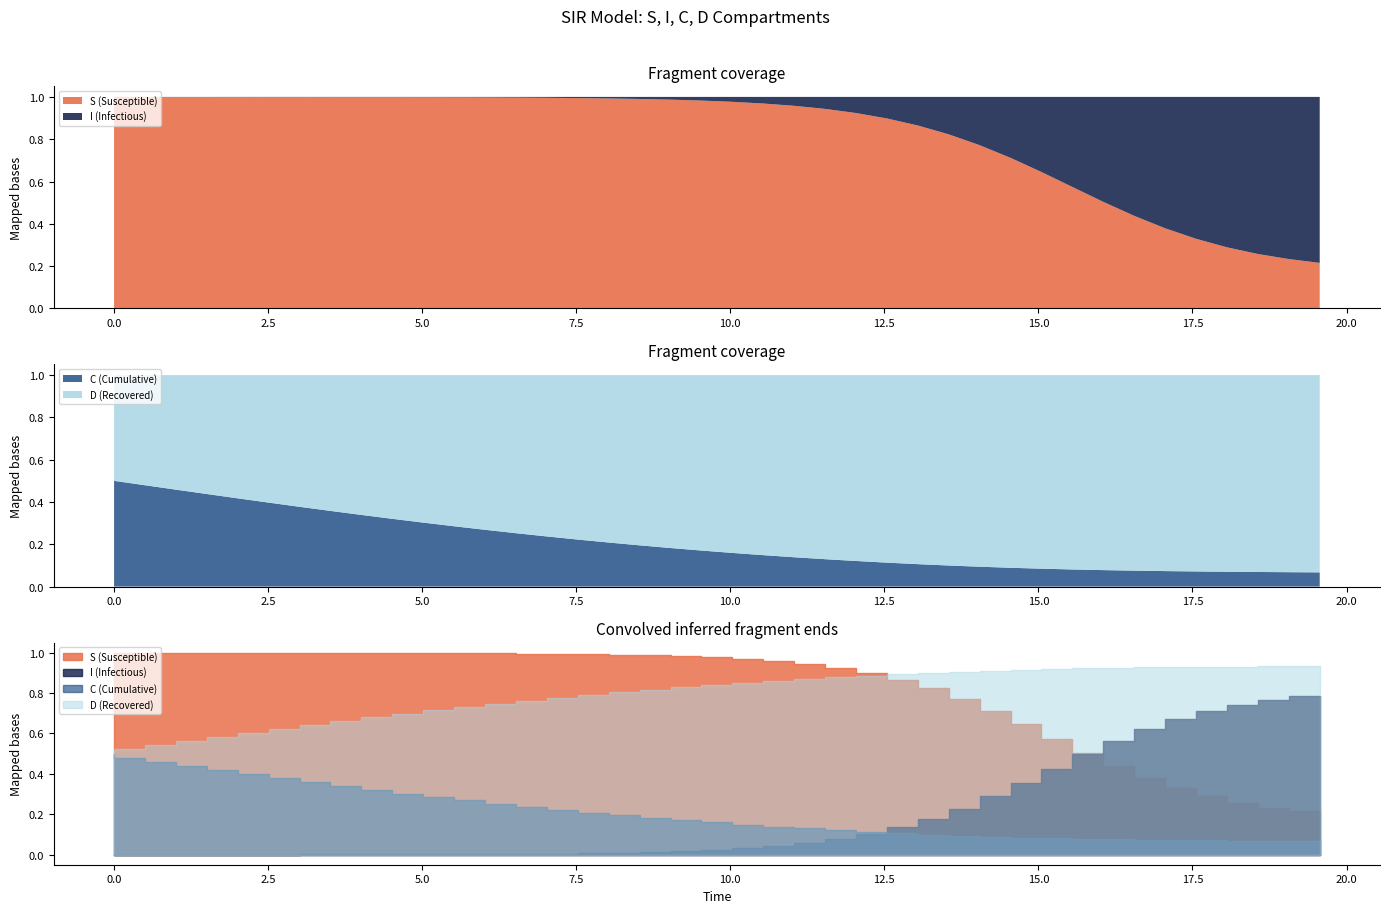

How many intersections are there between time and S?

1